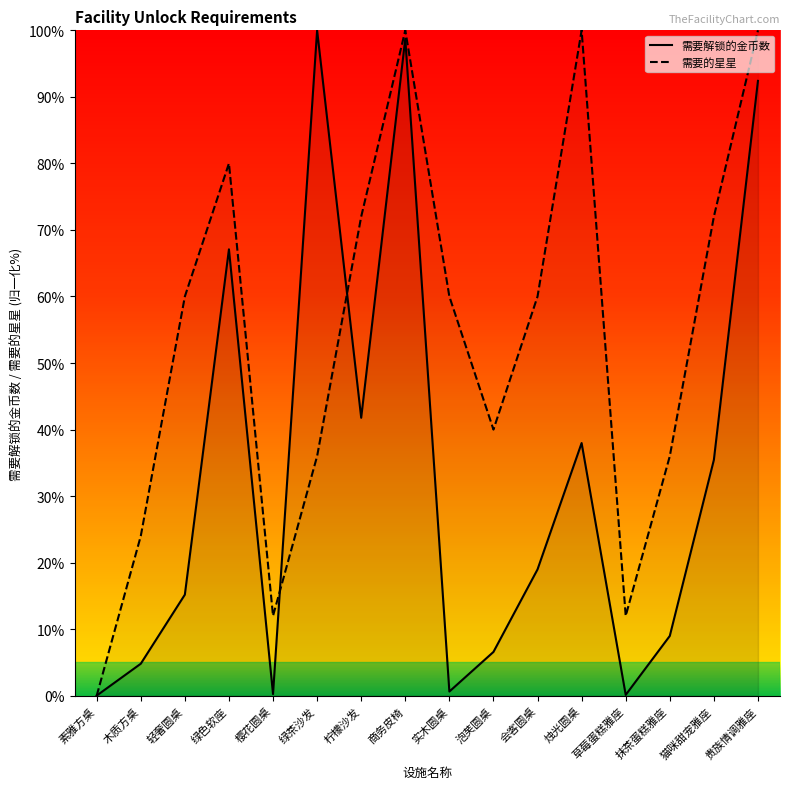

True or false: 需要的星星 has a value of 36.0 at 抹茶蛋糕雅座.

True